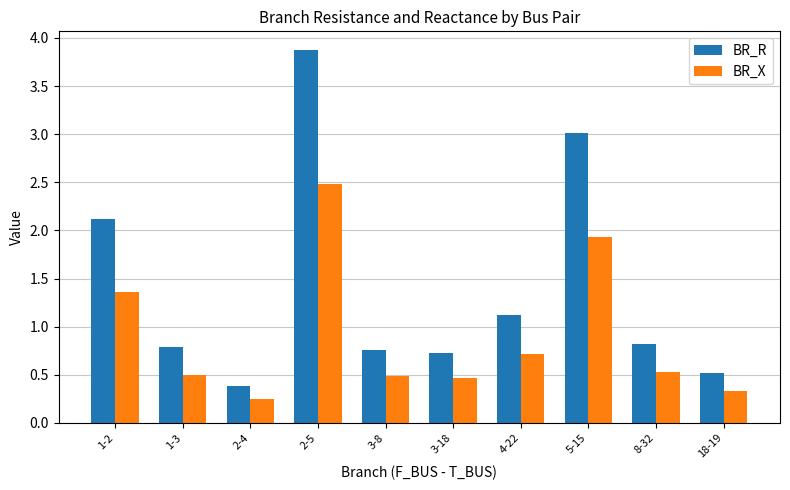

Which category has the lowest value in the BR_X series?

2-4